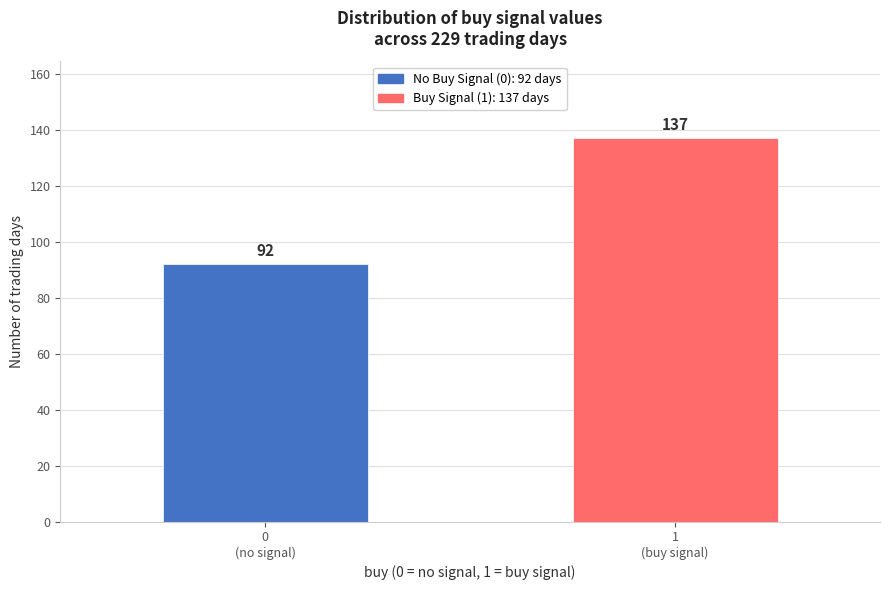

Reading right to left, what are all the values shown in this chart?

137	92